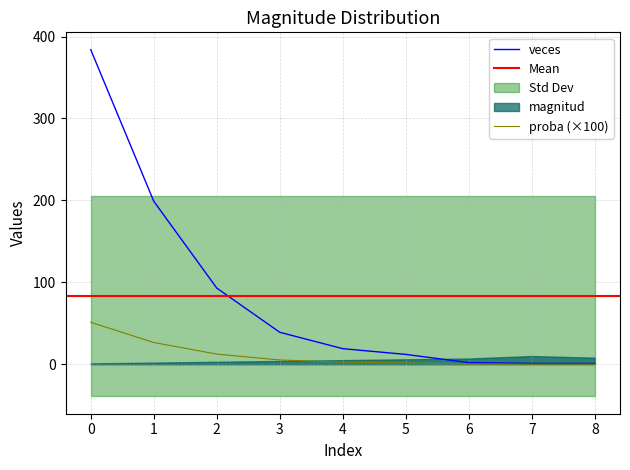

List the labels in order of veces value, smallest first.

7, 8, 6, 5, 4, 3, 2, 1, 0